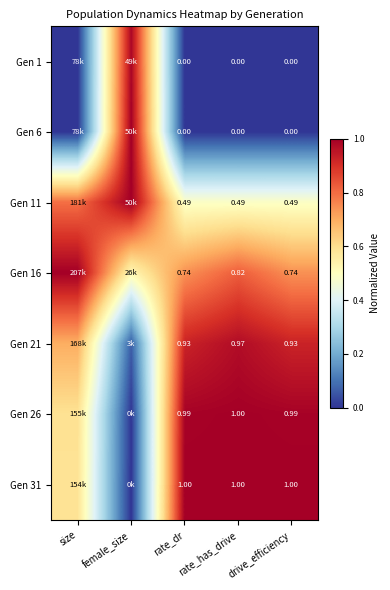

Is it true that Gen 26 equals 1.0 at rate_has_drive?

True